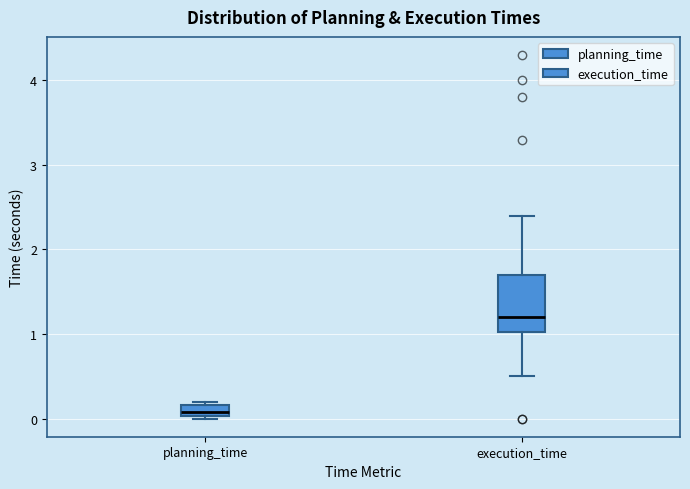

Which box has the highest median line?

execution_time